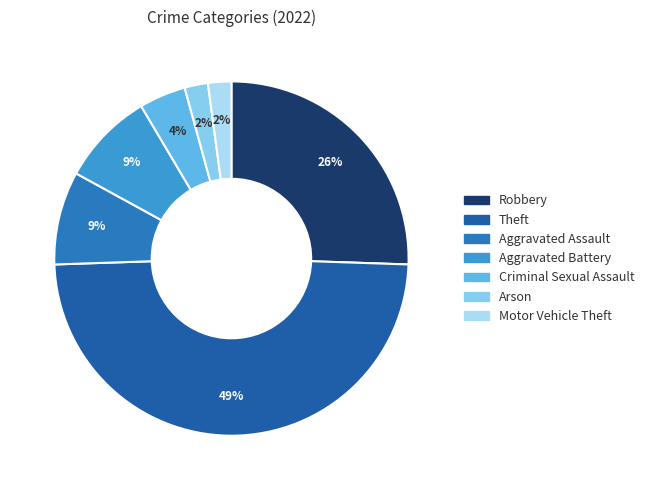

How many segments does this pie chart have?

7